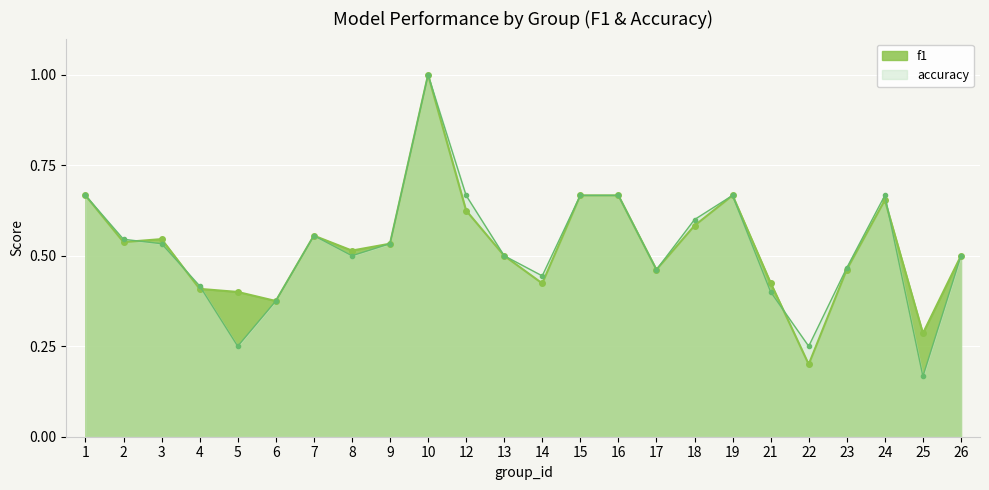

What are all the series names shown in the legend?

f1, accuracy